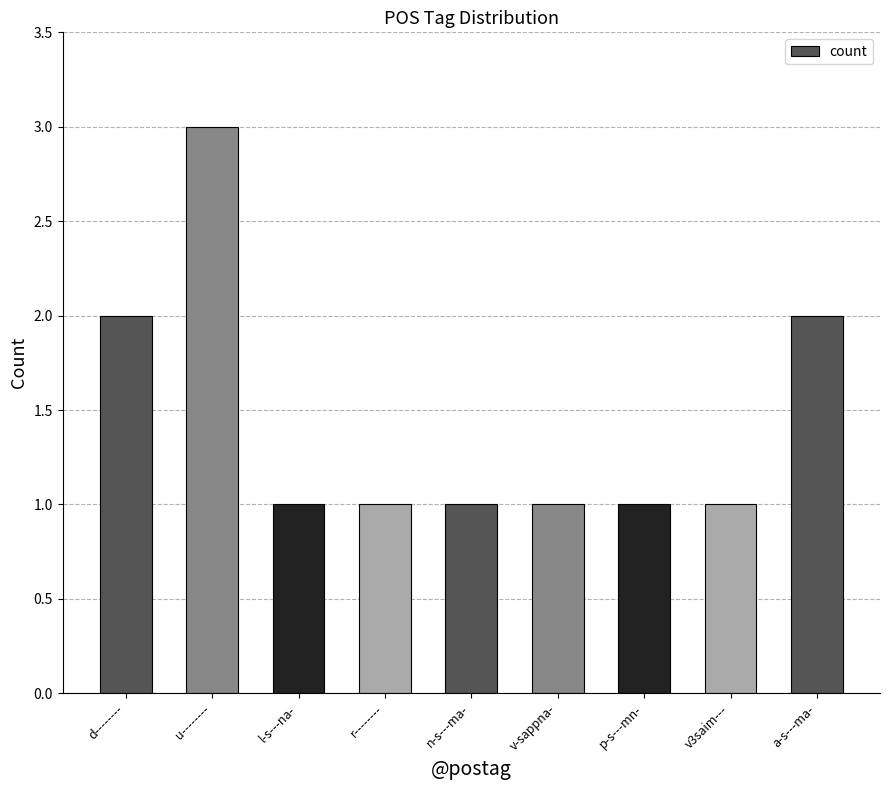

Reading left to right, extract all data points from this chart.

2	3	1	1	1	1	1	1	2